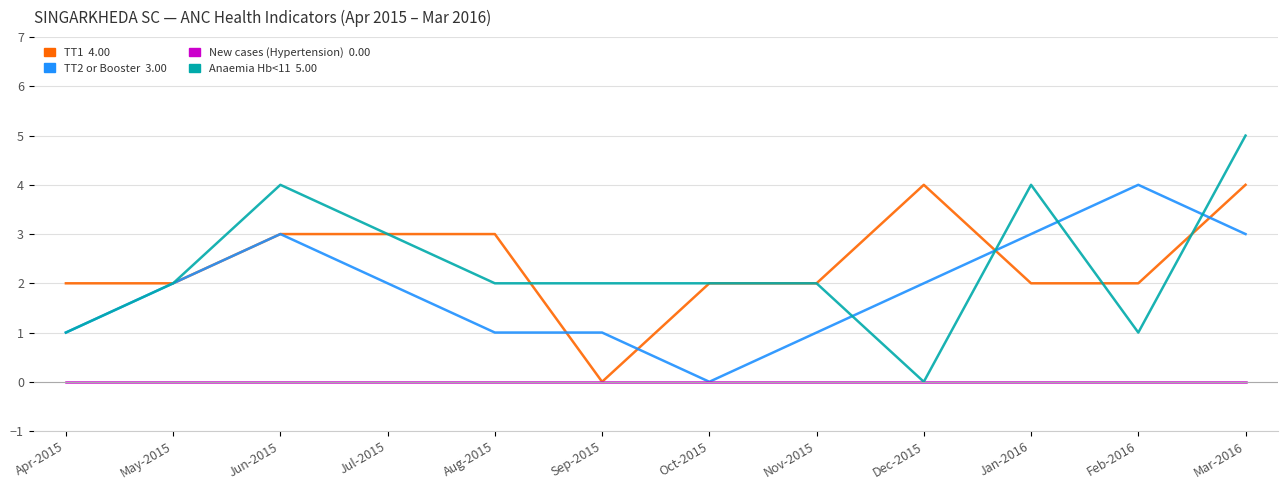

What position from the left is Jun-2015?

3